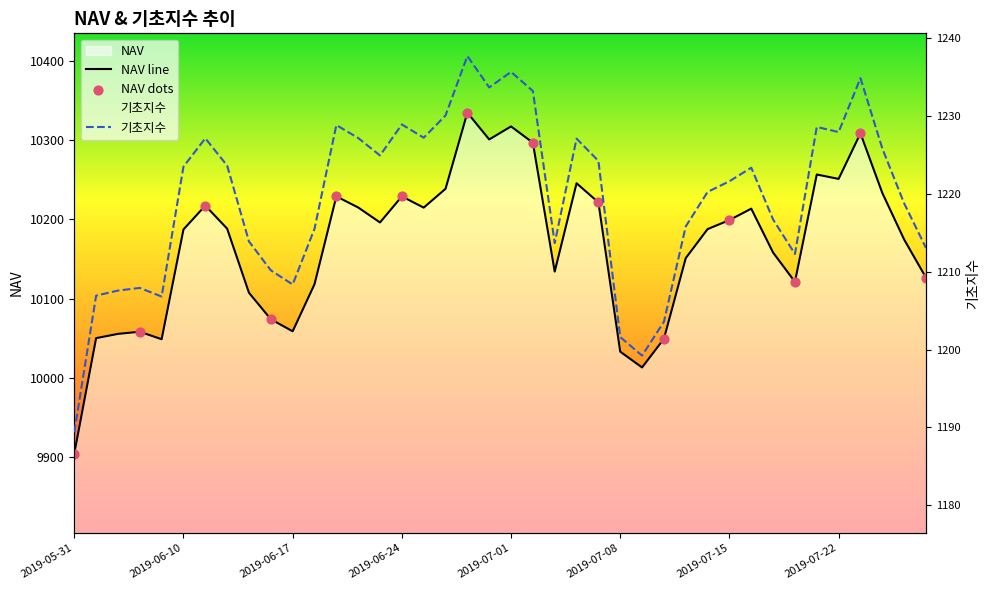

What are all the series names shown in the legend?

NAV, 기초지수